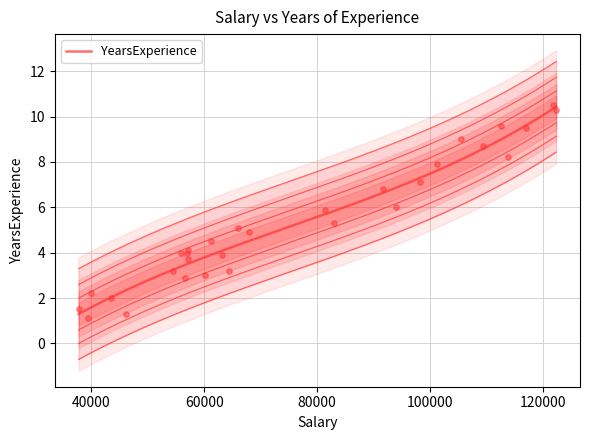

Which has a higher value, 109431 or 63218?

109431